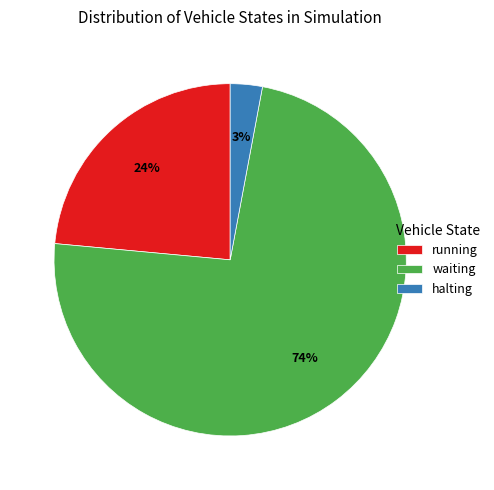

To the nearest percent, what portion does halting represent?

3%